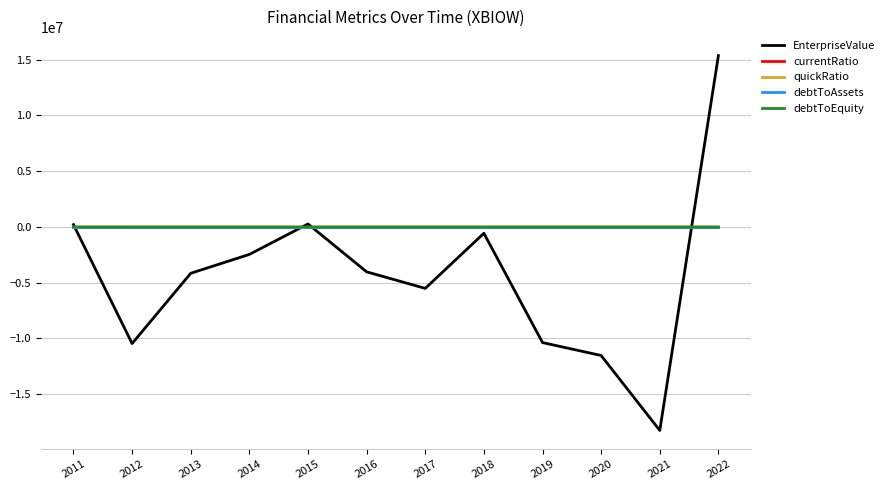

Which series has the widest spread of values?

EnterpriseValue